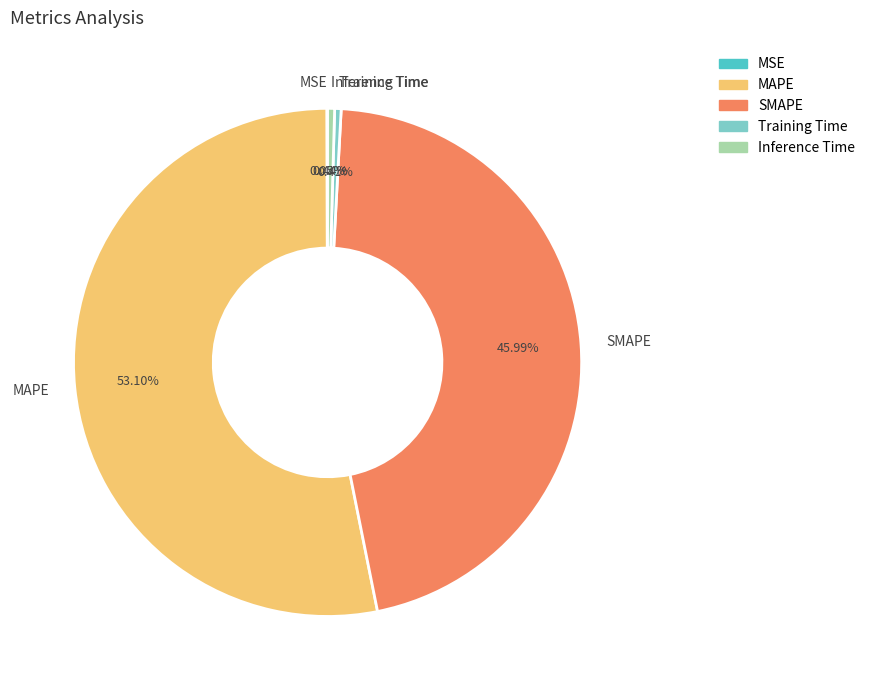

Which has a higher value, SMAPE or Inference Time?

SMAPE